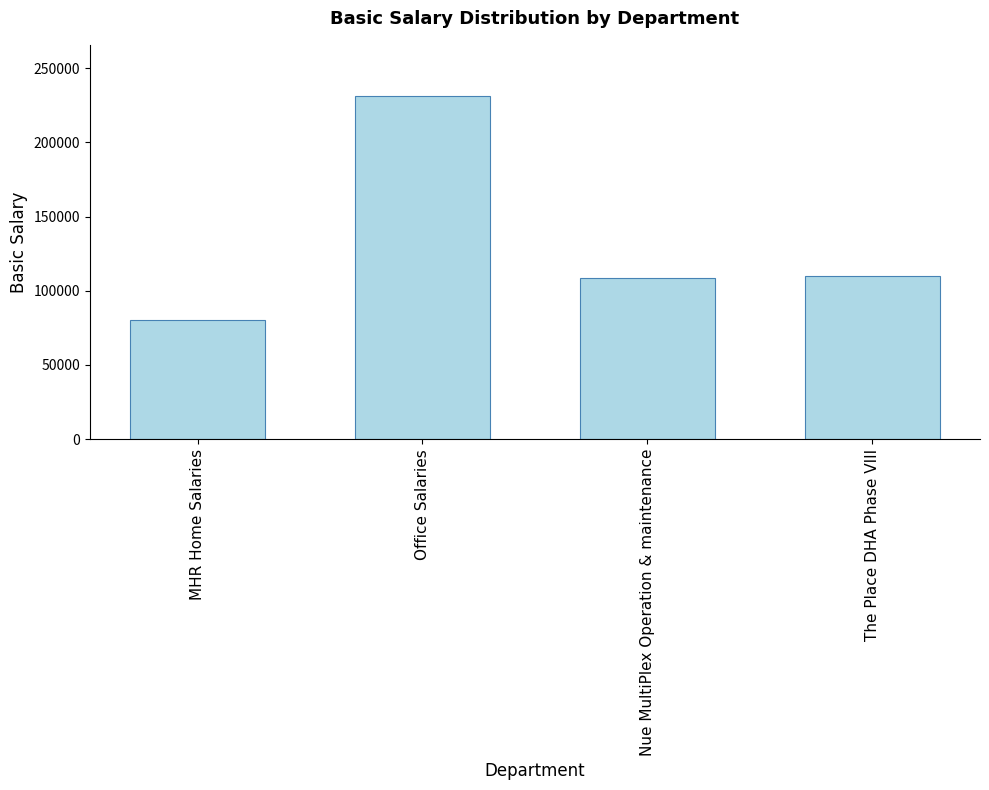

At which category does the chart reach its minimum across all series?

MHR Home Salaries